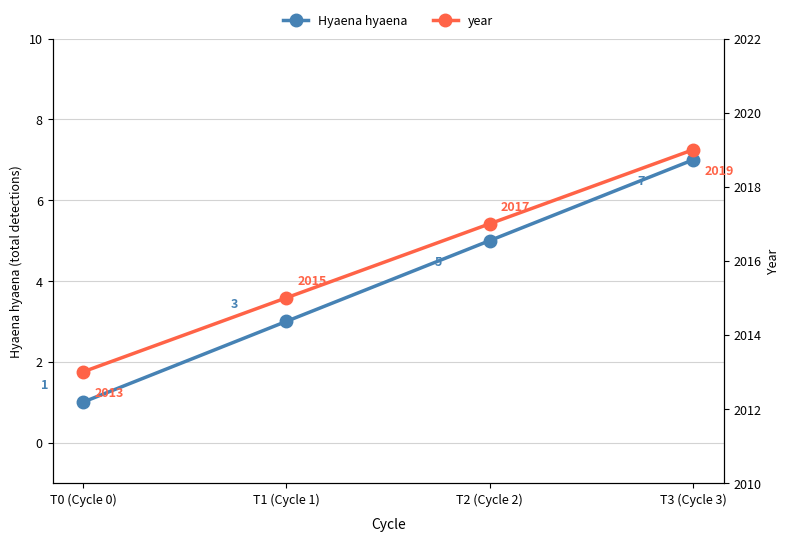

Between T1 (Cycle 1) and T3 (Cycle 3), which series saw the biggest shift?

Hyaena hyaena